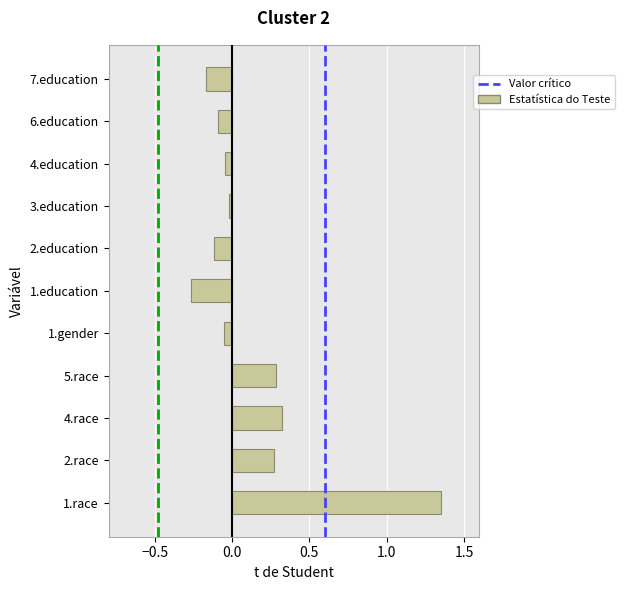

At which category does the chart reach its minimum across all series?

1.education